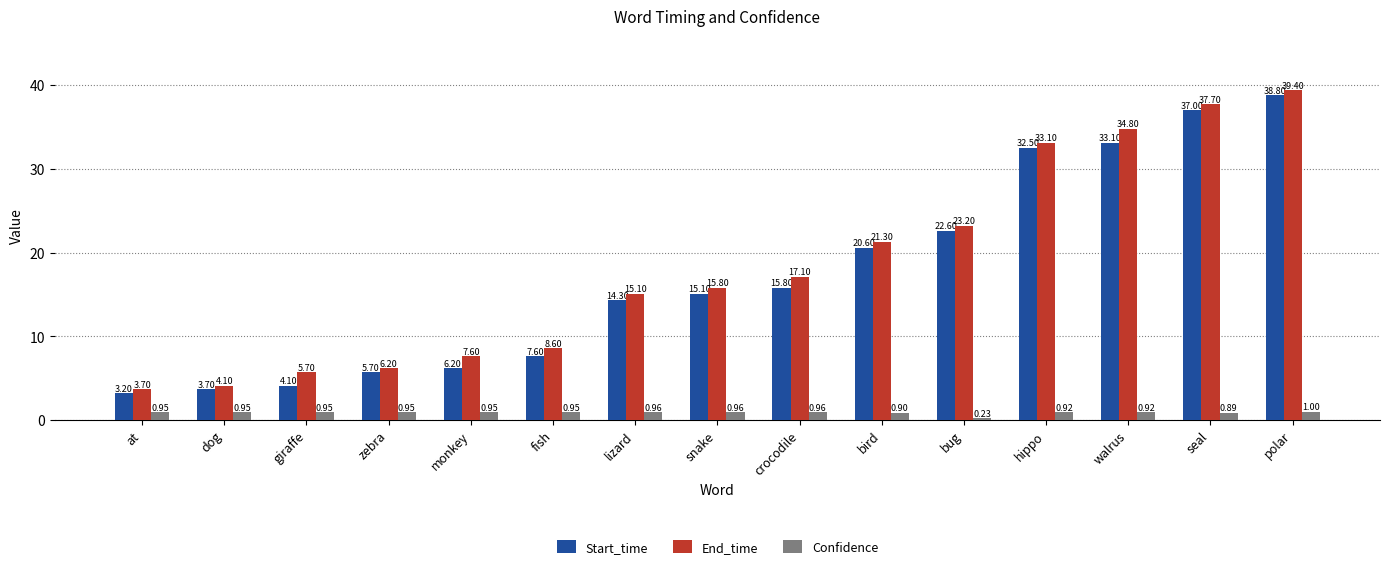

Which series has the widest spread of values?

End_time